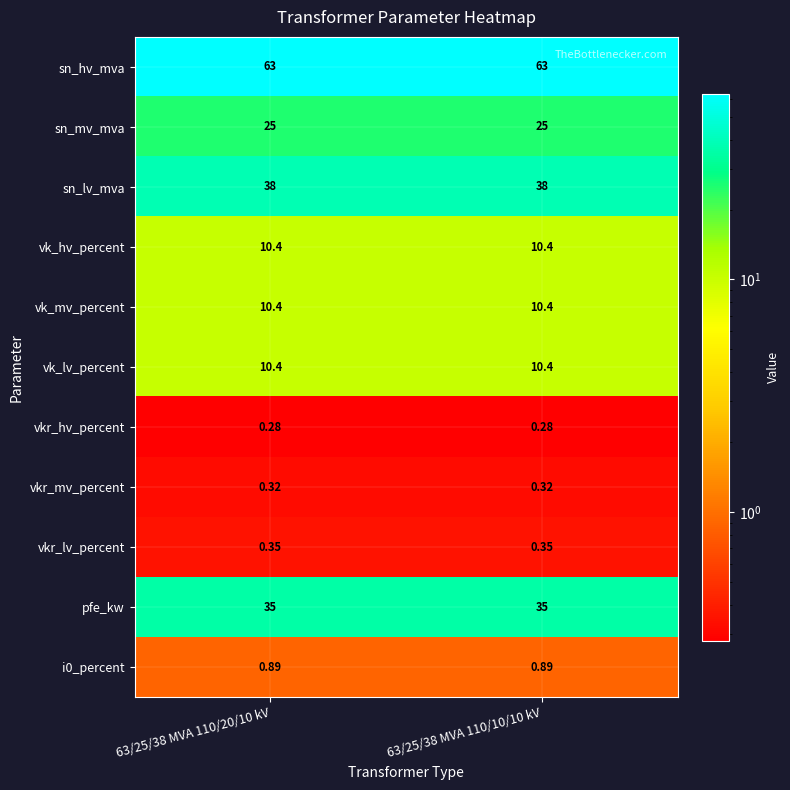

Is the value of vk_hv_percent at 63/25/38 MVA 110/10/10 kV greater than the value of i0_percent at 63/25/38 MVA 110/10/10 kV?

Yes